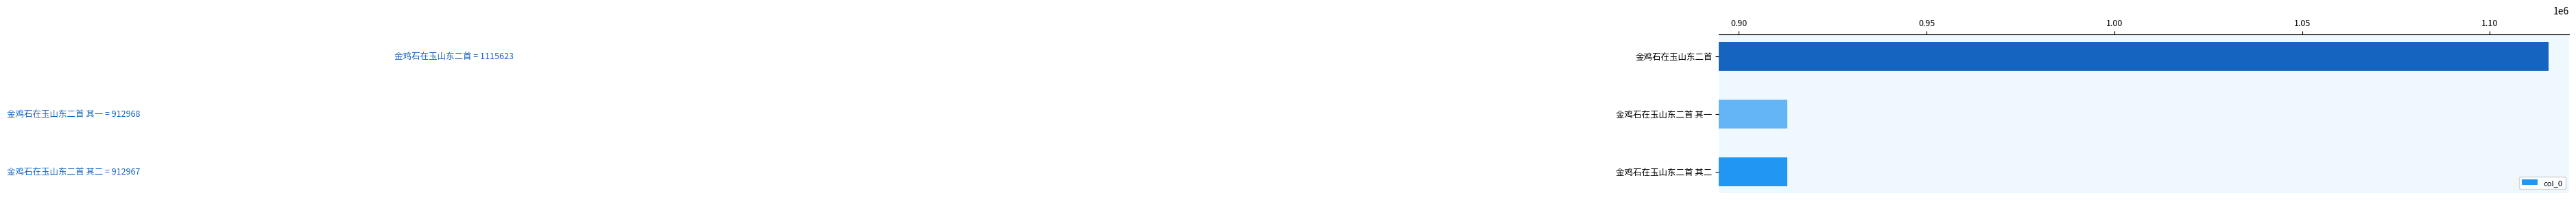

What is the smallest value displayed?

912967